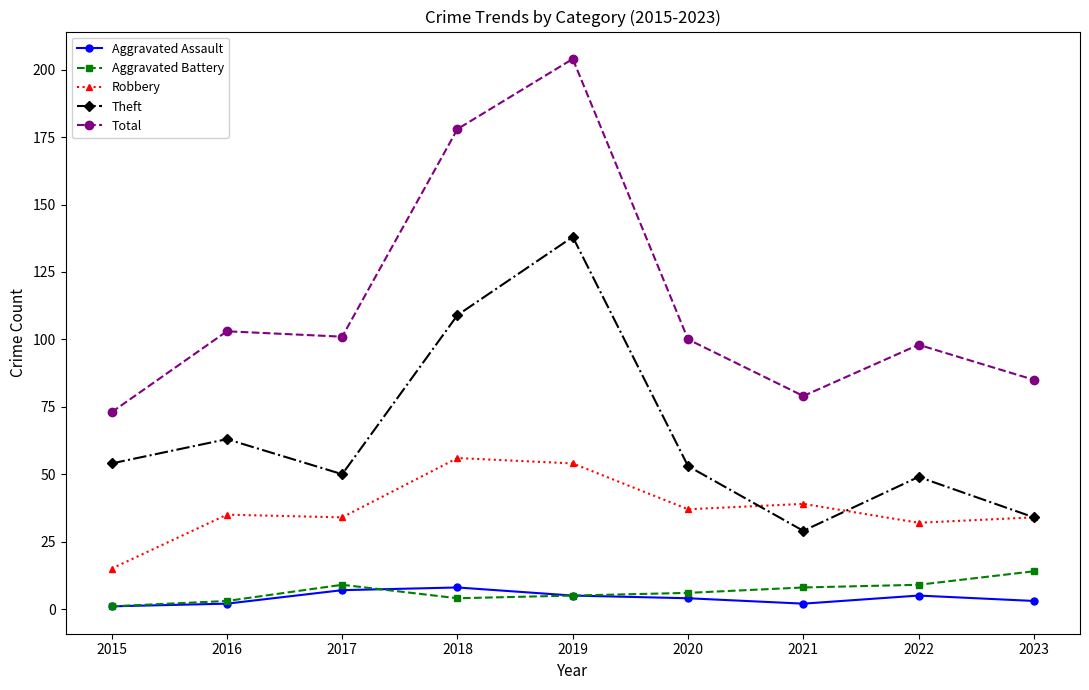

At which category does Theft reach its first local valley?

2017